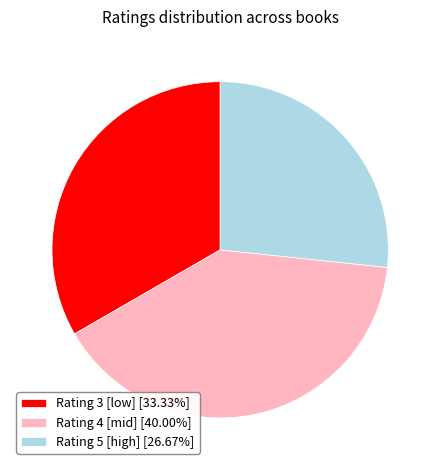

Is Rating 5 [high] [26.67%] the majority of the pie?

No